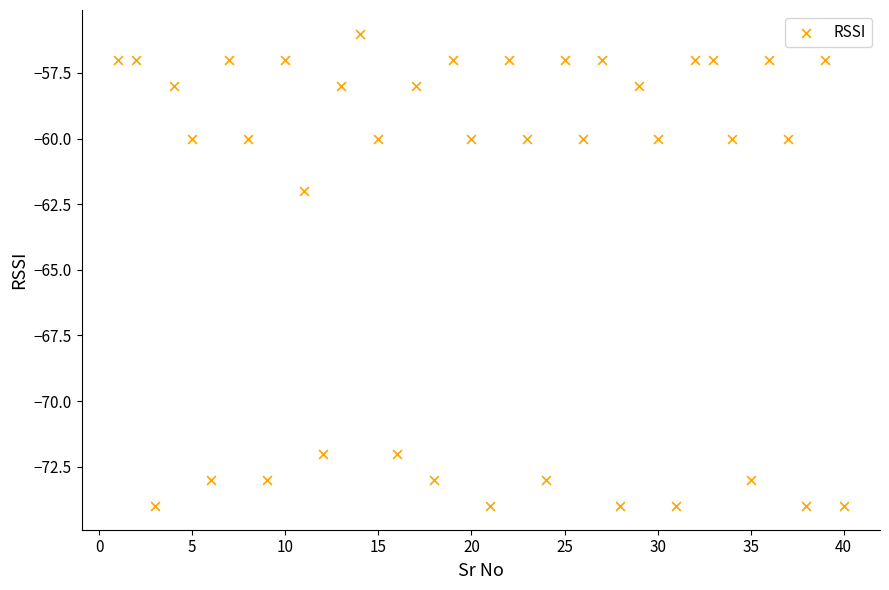

What is the range of X values (max minus min)?

39